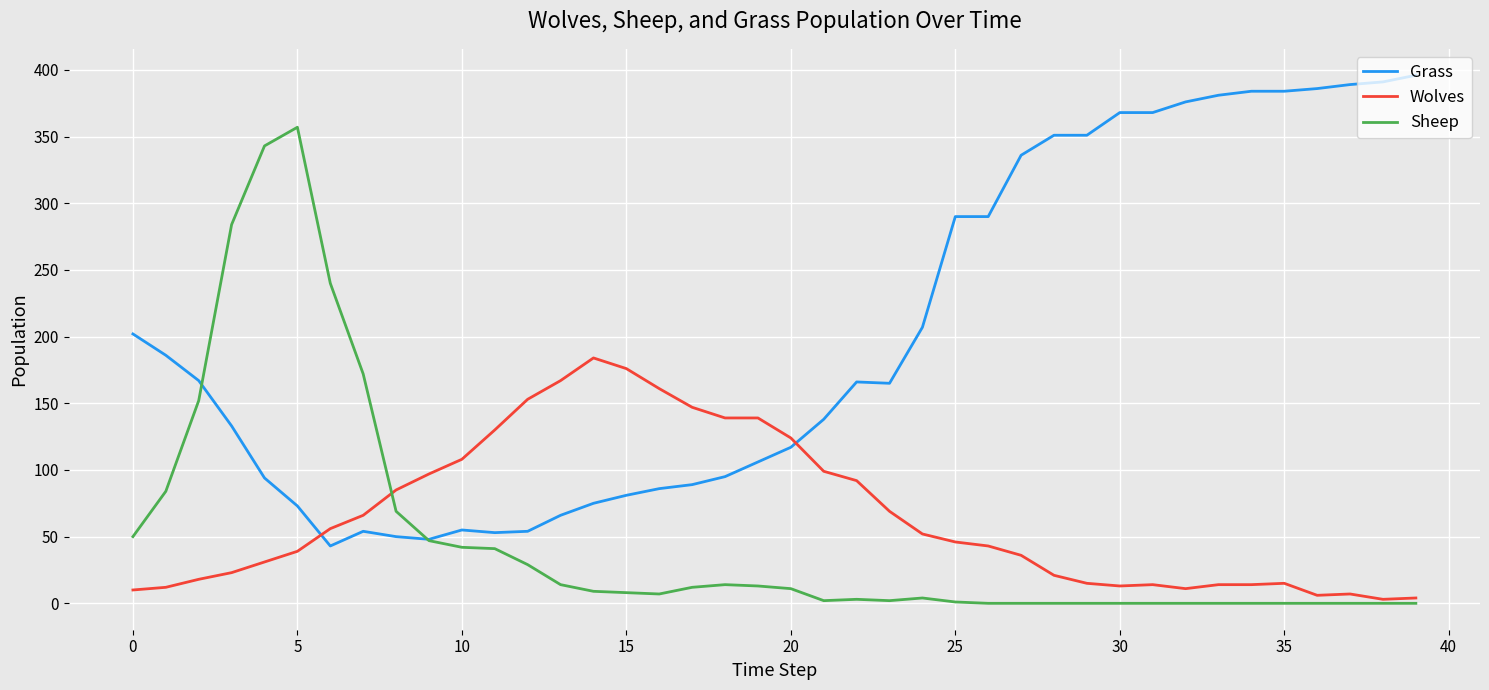

What is the maximum value for Sheep?

357